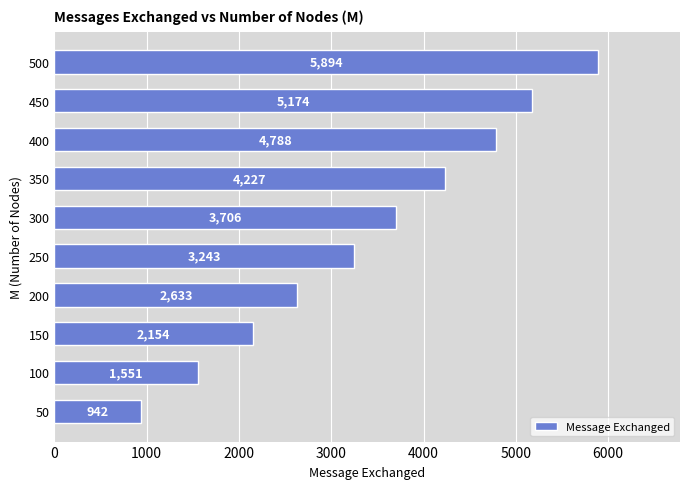

The value at 500 is 3516. True or false?

False